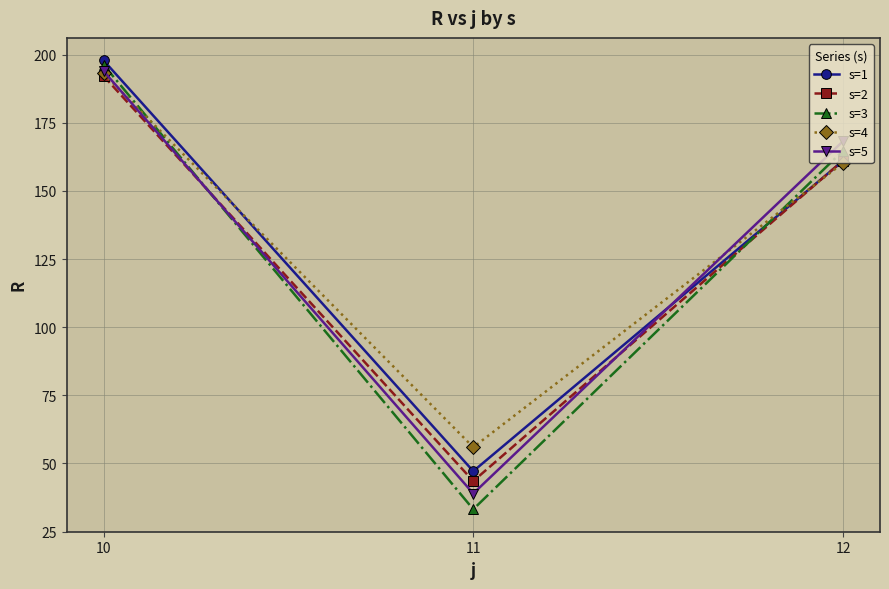

Where is s=2 nearest to the value 117?

12